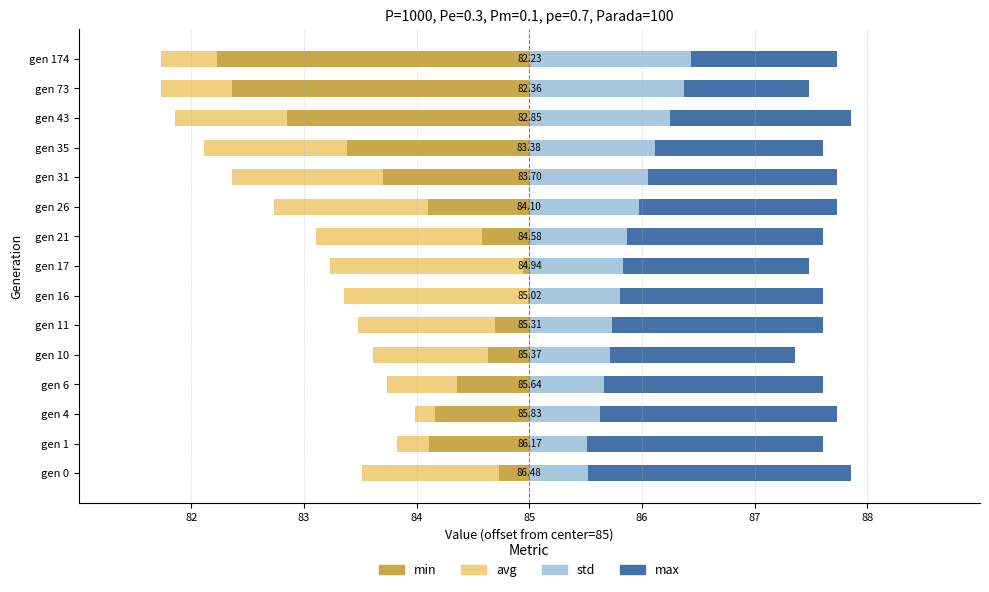

What position from the left is 10?

11